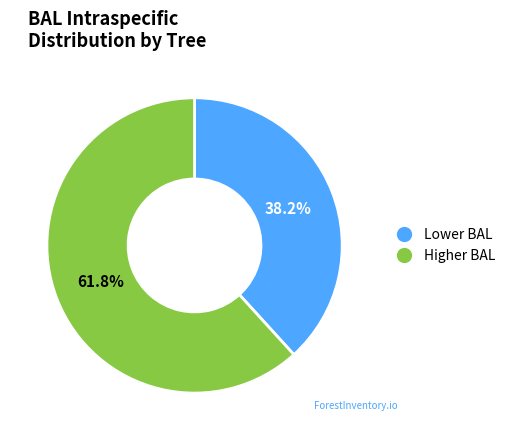

Is there a majority slice in this chart?

Yes